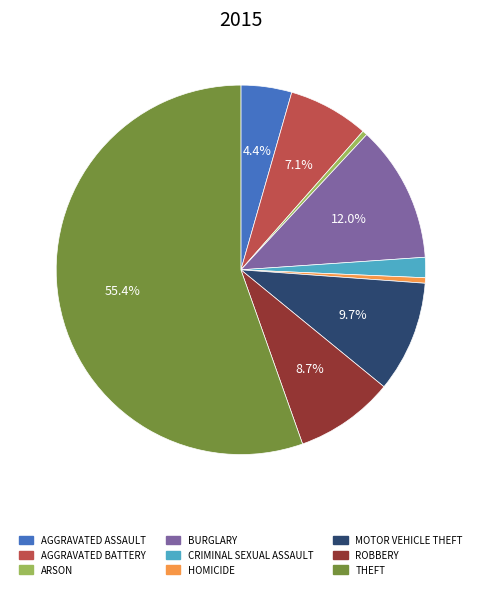

To the nearest percent, what is the average slice percentage?

11%